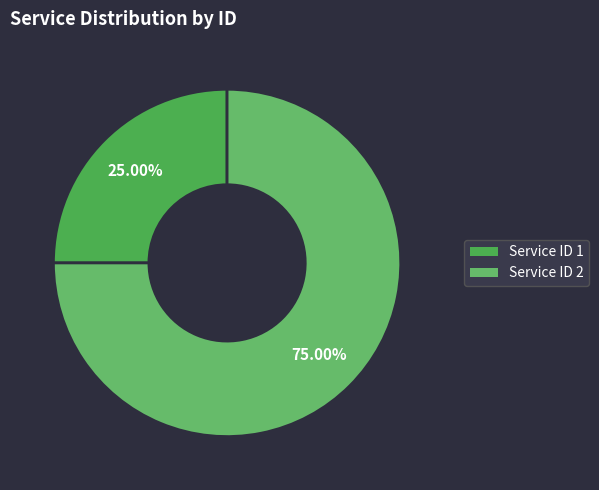

Which slice is the smallest?

1